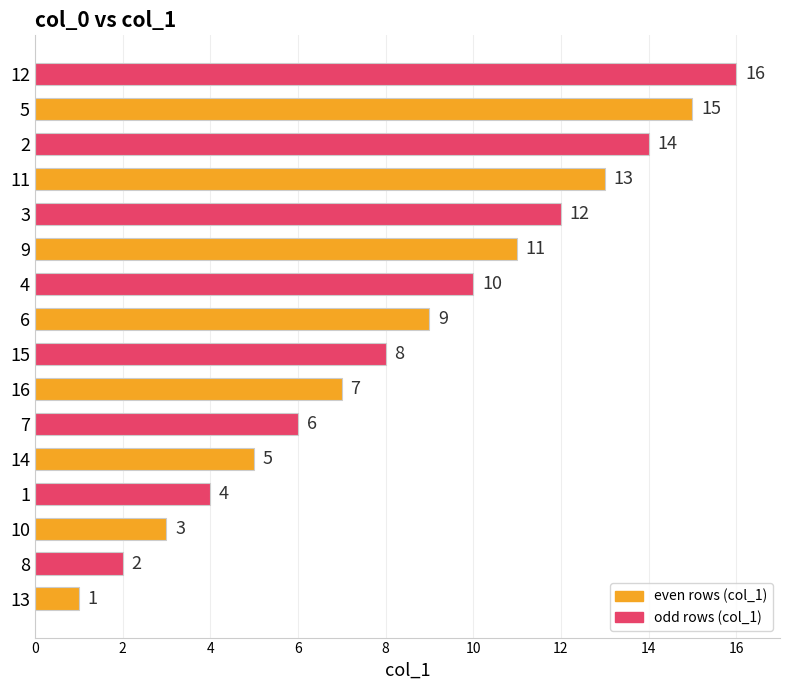

What is the ratio of the value at 13 to the value at 2?

0.1